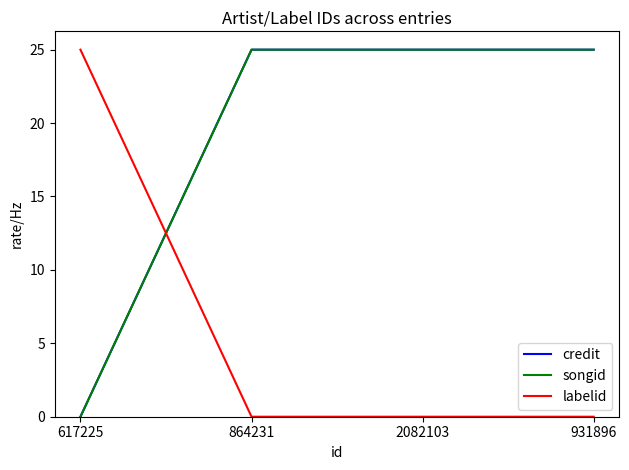

Which series ends up on top after the final intersection of songid and labelid?

songid